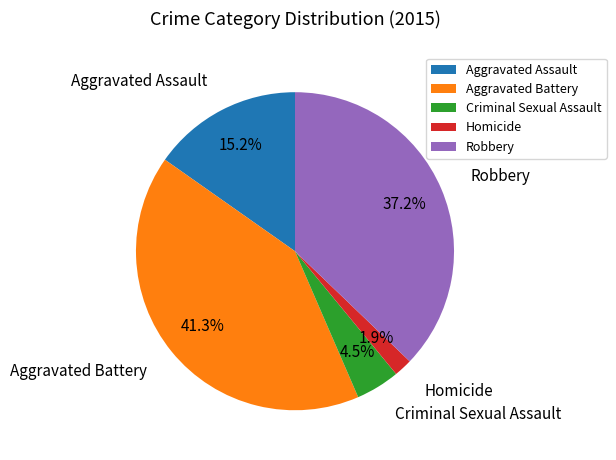

Rank the categories by value from lowest to highest.

Homicide, Criminal Sexual Assault, Aggravated Assault, Robbery, Aggravated Battery